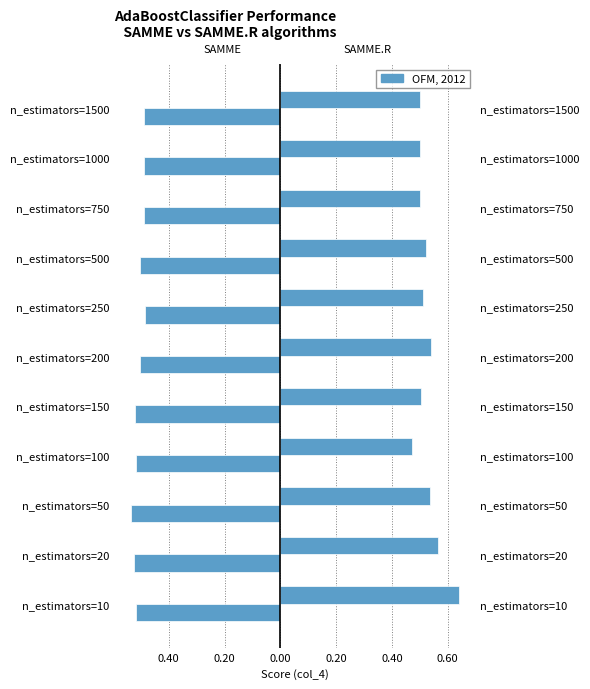

Which series has the largest range (max minus min)?

SAMME.R col_4